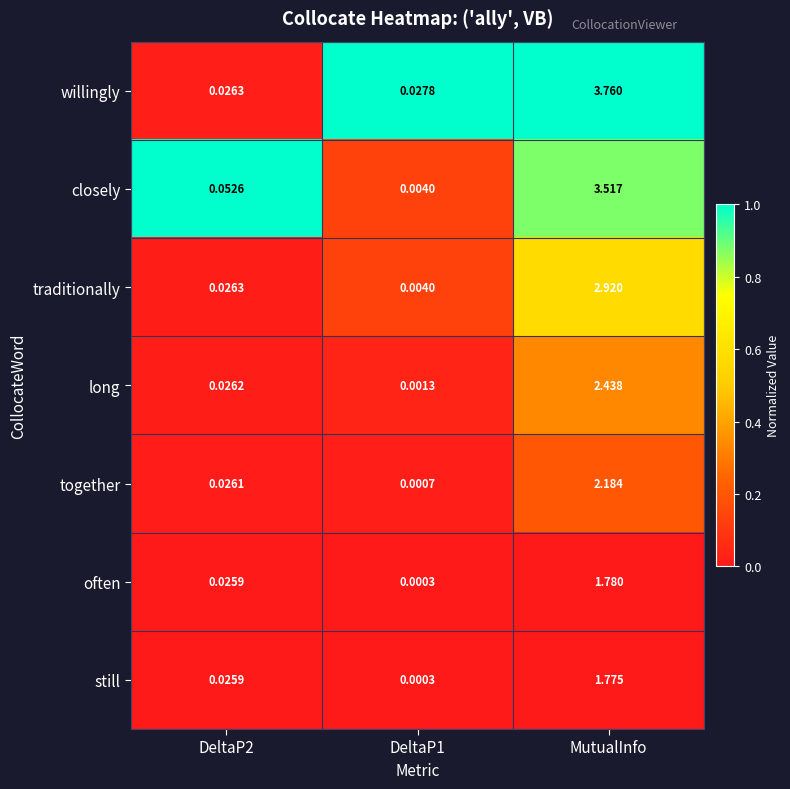

Which label corresponds to the largest value in the chart?

MutualInfo